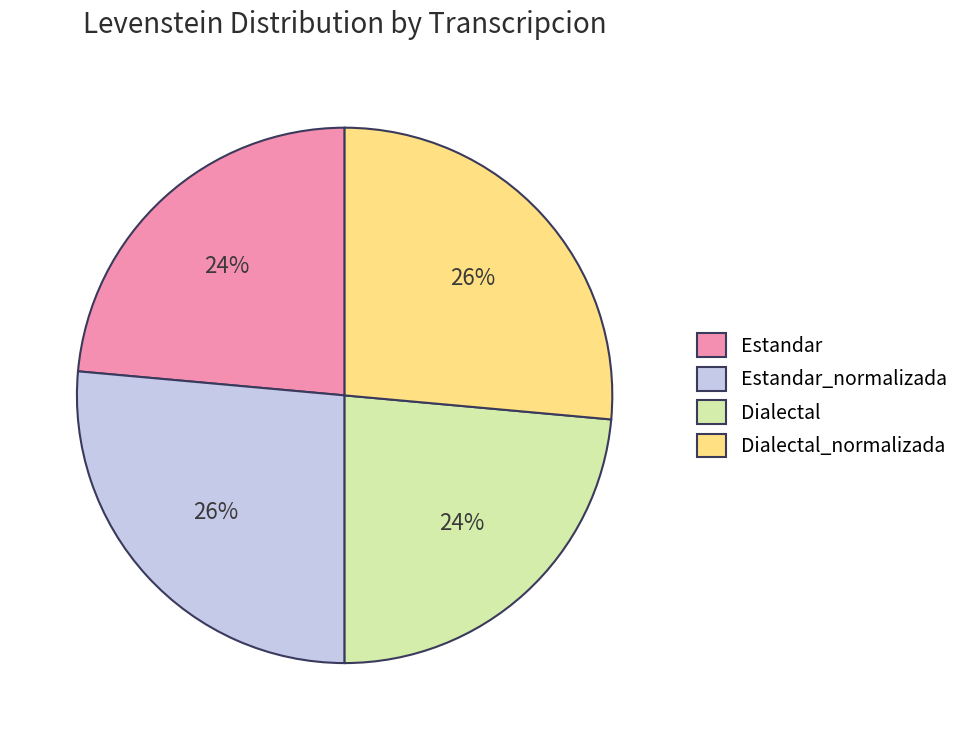

To the nearest percent, what percentage of the pie is Estandar_normalizada?

26%